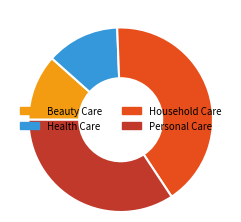

Which has a higher value, Household Care or Health Care?

Household Care